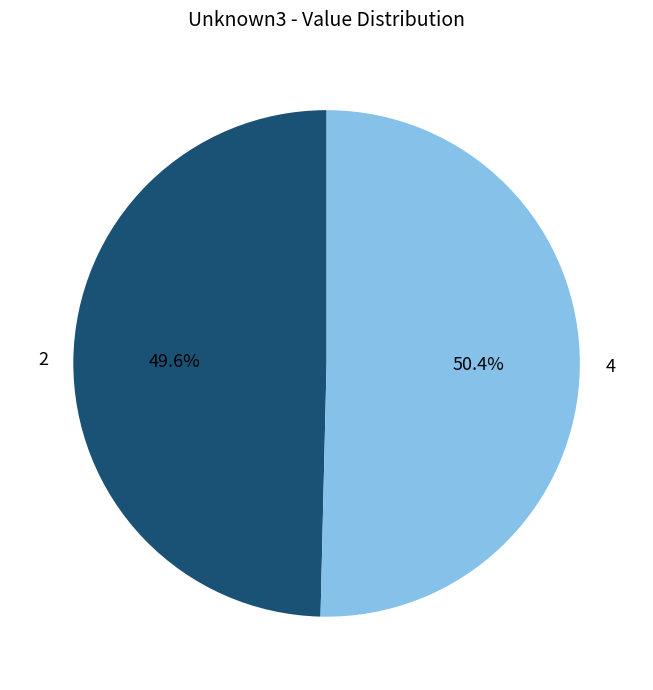

Does any single category account for the majority?

Yes